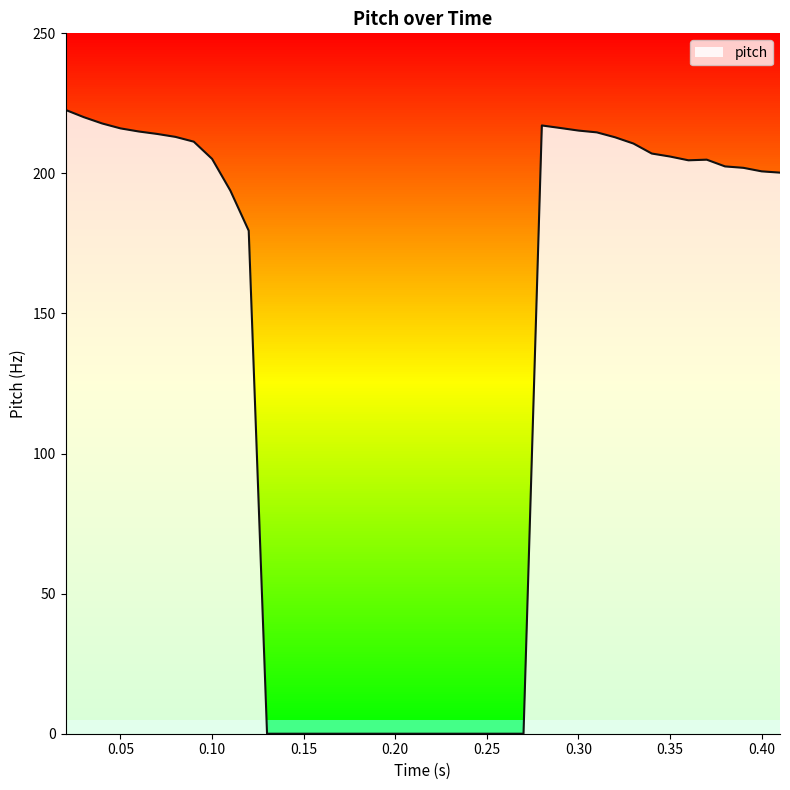

What is the sum of the values at 0.24003124999999984 and 0.05003124999999983?

216.1